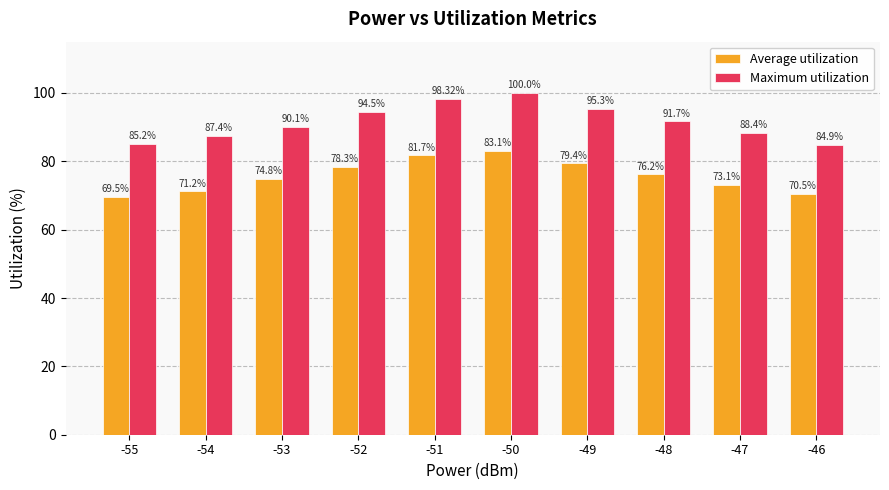

What is the difference between the Average utilization values at -55 and -52?

8.8